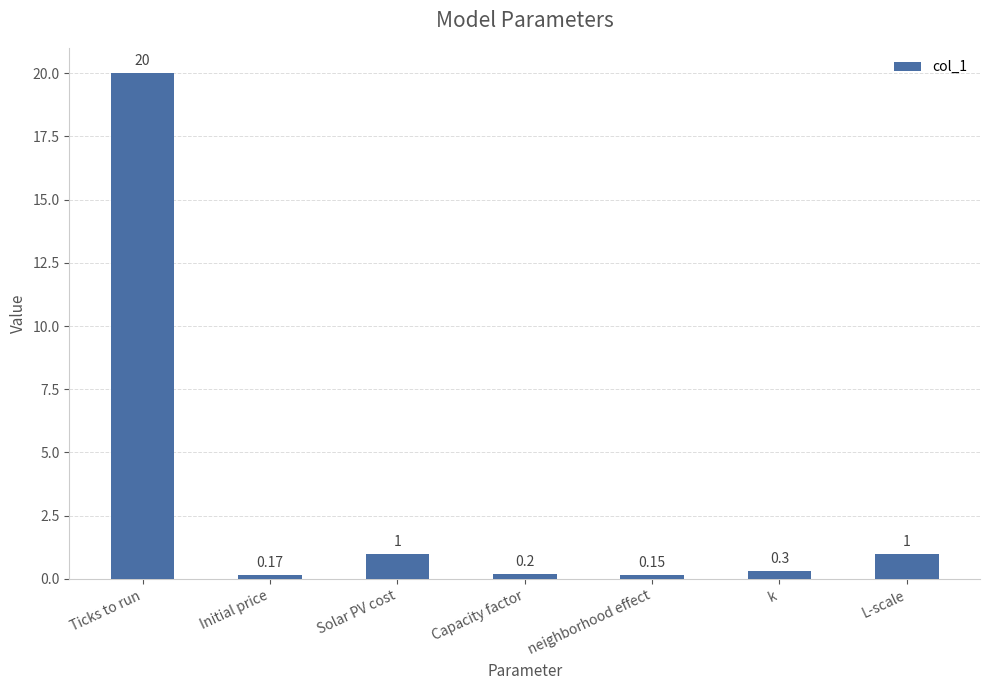

True or false: the data shows 0.2 at Capacity factor.

True